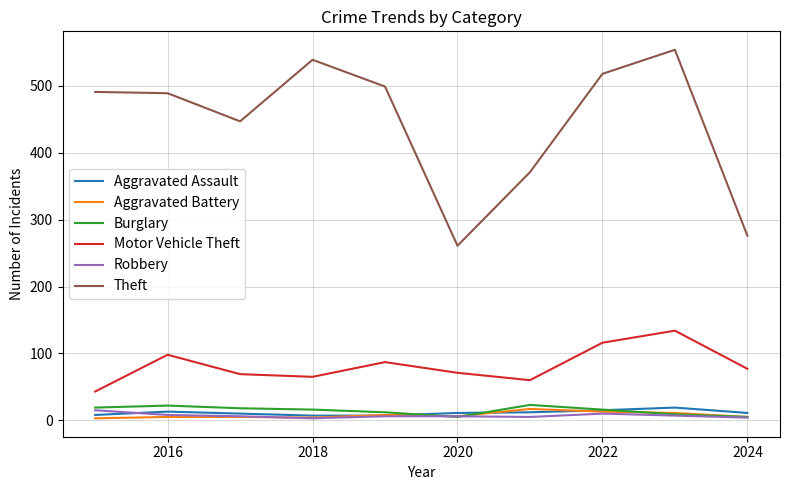

How many interior local peaks does the Motor Vehicle Theft series have?

3